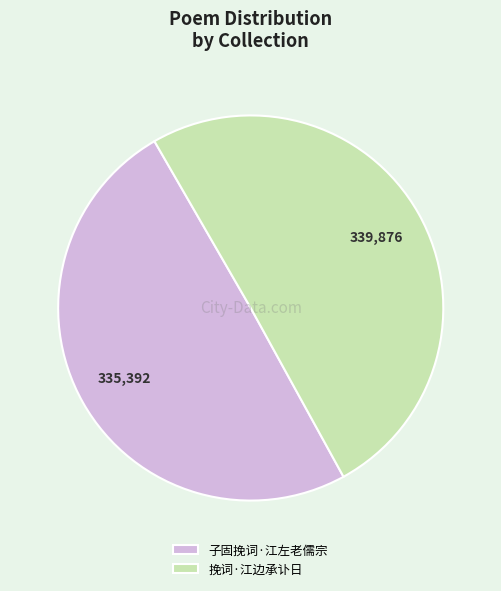

The 挽词·江边承讣日 slice represents 36% of the pie. True or false?

False